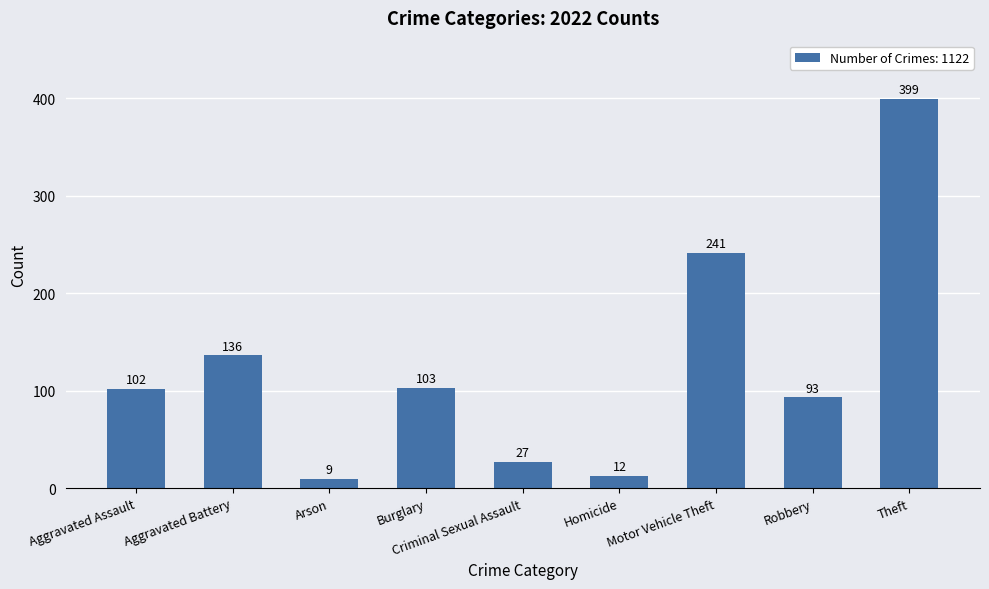

Rank the categories by value from lowest to highest.

Arson, Homicide, Criminal Sexual Assault, Robbery, Aggravated Assault, Burglary, Aggravated Battery, Motor Vehicle Theft, Theft